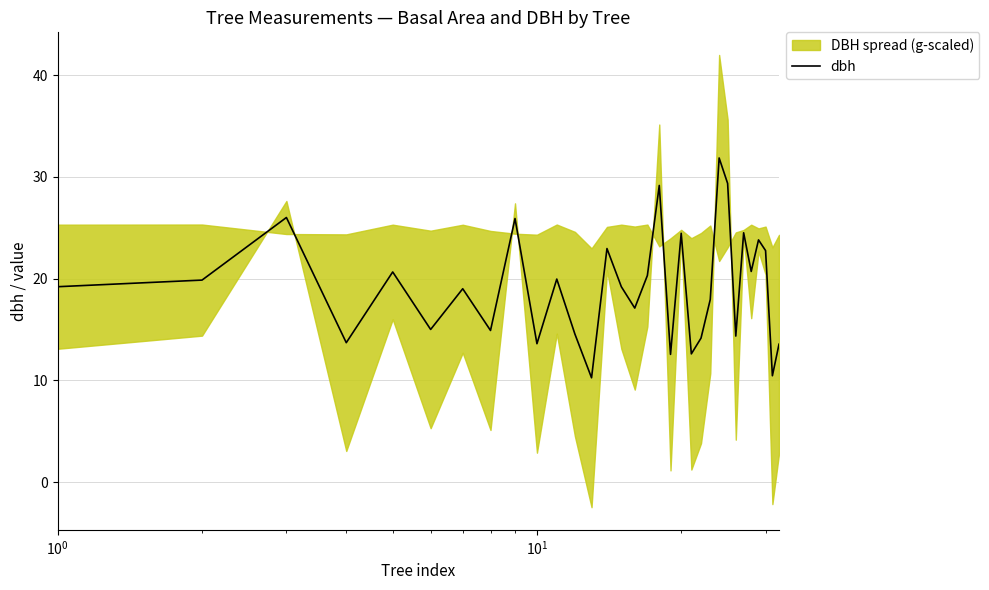

What is the maximum value shown in the chart?

31.9